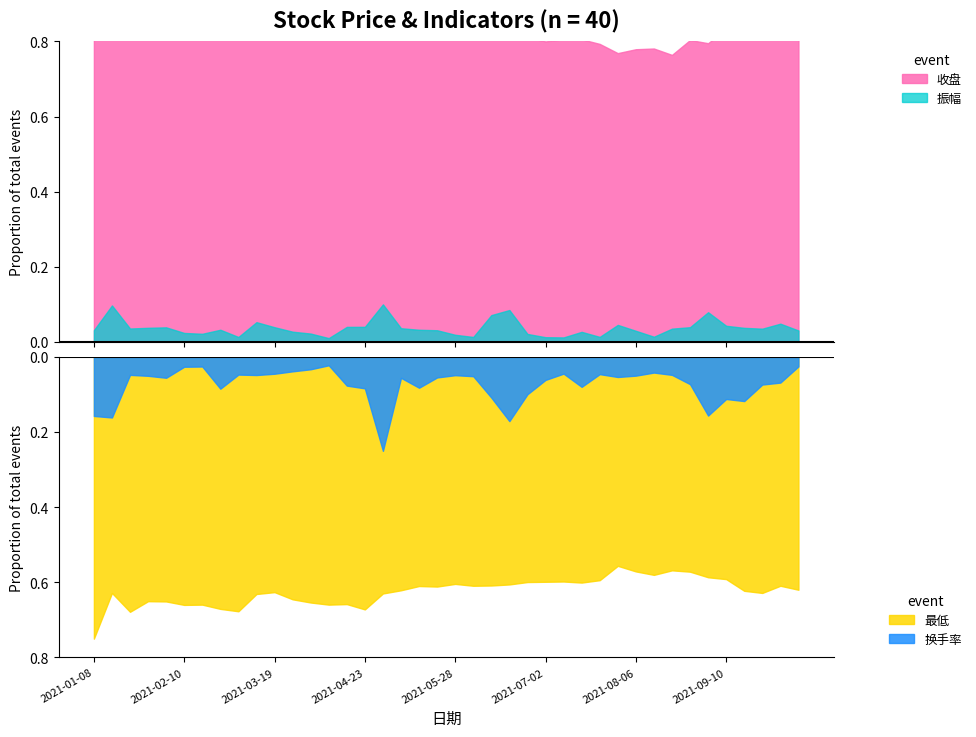

At which category is the sum across all series the highest?

16